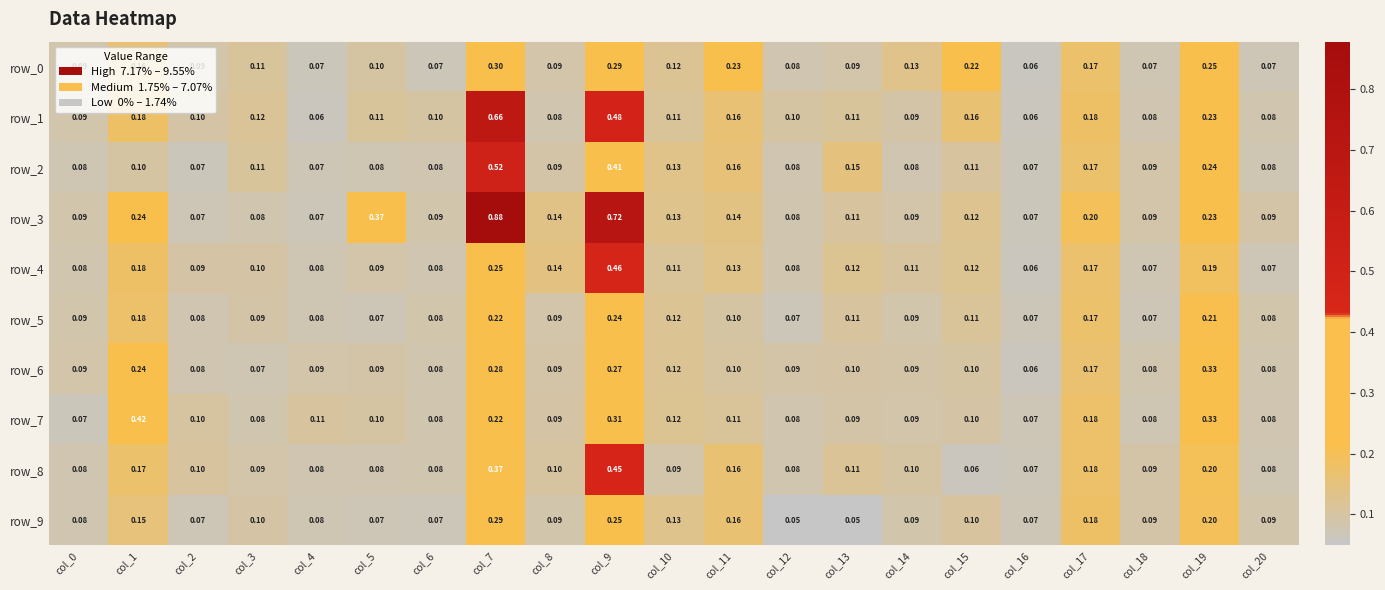

Reading right to left, transcribe all the data shown in this chart.

row_0: 0.1	0.2	0.1	0.2	0.1	0.2	0.1	0.1	0.1	0.2	0.1	0.3	0.1	0.3	0.1	0.1	0.1	0.1	0.1	0.2	0.1
row_1: 0.1	0.2	0.1	0.2	0.1	0.2	0.1	0.1	0.1	0.2	0.1	0.5	0.1	0.7	0.1	0.1	0.1	0.1	0.1	0.2	0.1
row_2: 0.1	0.2	0.1	0.2	0.1	0.1	0.1	0.1	0.1	0.2	0.1	0.4	0.1	0.5	0.1	0.1	0.1	0.1	0.1	0.1	0.1
row_3: 0.1	0.2	0.1	0.2	0.1	0.1	0.1	0.1	0.1	0.1	0.1	0.7	0.1	0.9	0.1	0.4	0.1	0.1	0.1	0.2	0.1
row_4: 0.1	0.2	0.1	0.2	0.1	0.1	0.1	0.1	0.1	0.1	0.1	0.5	0.1	0.2	0.1	0.1	0.1	0.1	0.1	0.2	0.1
row_5: 0.1	0.2	0.1	0.2	0.1	0.1	0.1	0.1	0.1	0.1	0.1	0.2	0.1	0.2	0.1	0.1	0.1	0.1	0.1	0.2	0.1
row_6: 0.1	0.3	0.1	0.2	0.1	0.1	0.1	0.1	0.1	0.1	0.1	0.3	0.1	0.3	0.1	0.1	0.1	0.1	0.1	0.2	0.1
row_7: 0.1	0.3	0.1	0.2	0.1	0.1	0.1	0.1	0.1	0.1	0.1	0.3	0.1	0.2	0.1	0.1	0.1	0.1	0.1	0.4	0.1
row_8: 0.1	0.2	0.1	0.2	0.1	0.1	0.1	0.1	0.1	0.2	0.1	0.5	0.1	0.4	0.1	0.1	0.1	0.1	0.1	0.2	0.1
row_9: 0.1	0.2	0.1	0.2	0.1	0.1	0.1	0.0	0.1	0.2	0.1	0.3	0.1	0.3	0.1	0.1	0.1	0.1	0.1	0.2	0.1